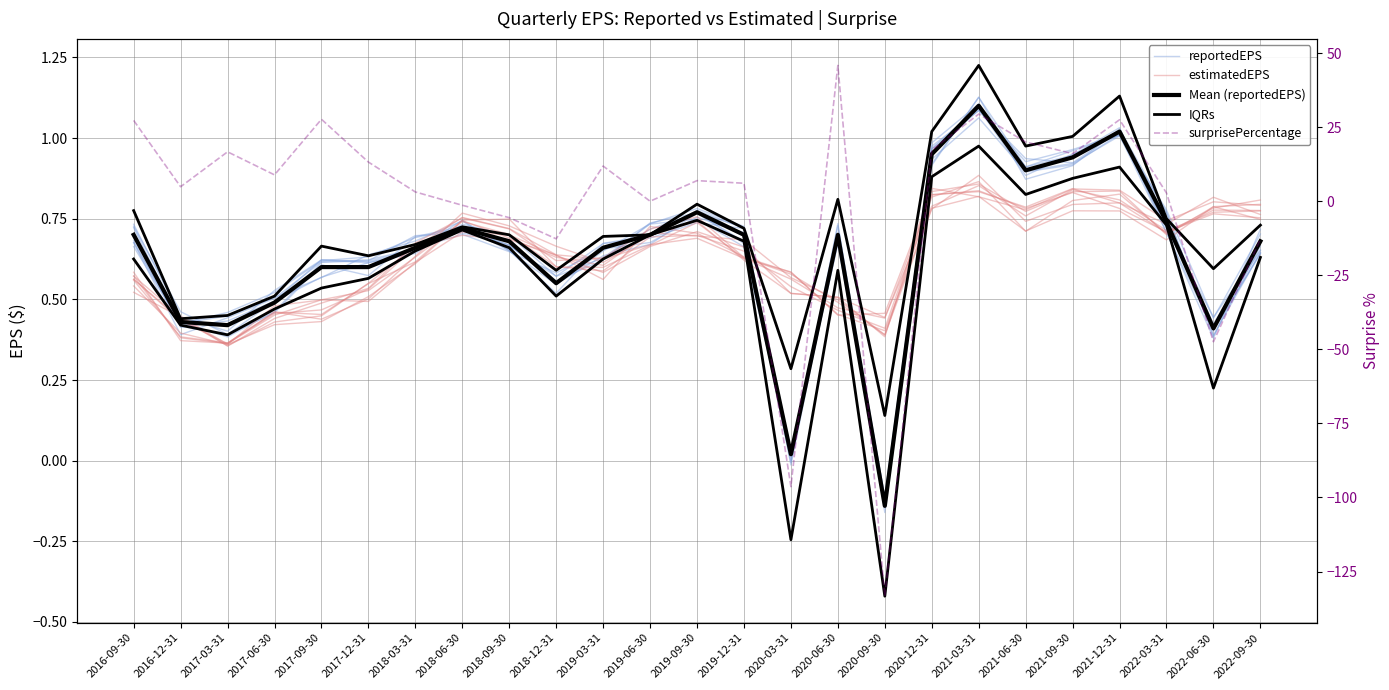

Which has a higher value, 2021-06-30 or 2017-06-30?

2021-06-30